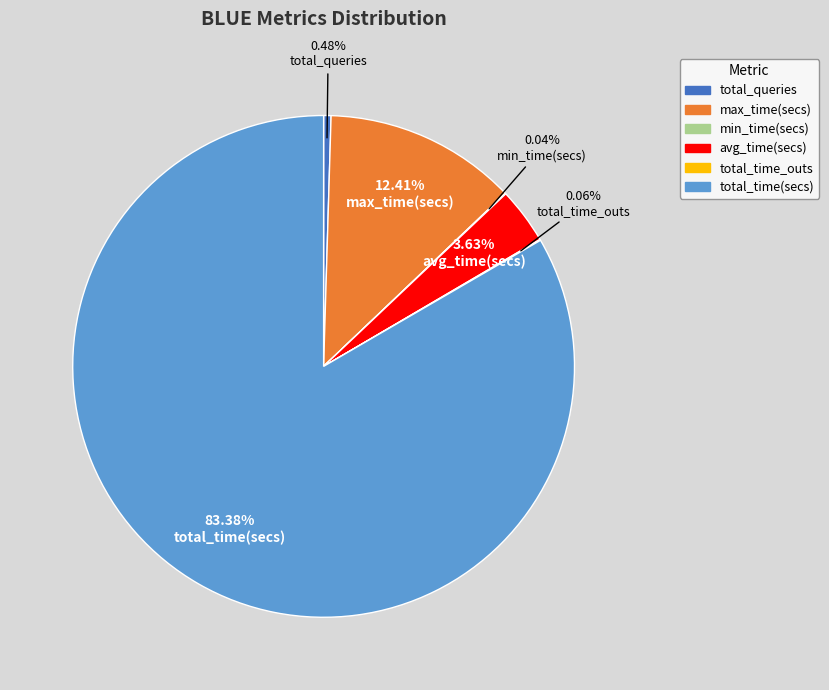

Which has a higher value, avg_time(secs) or total_time(secs)?

total_time(secs)